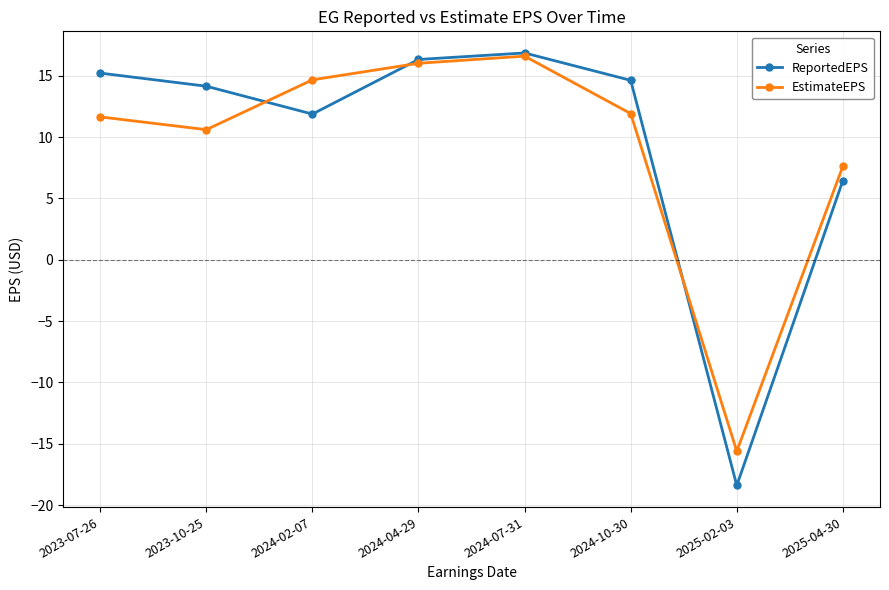

How many data points does each series have?

8